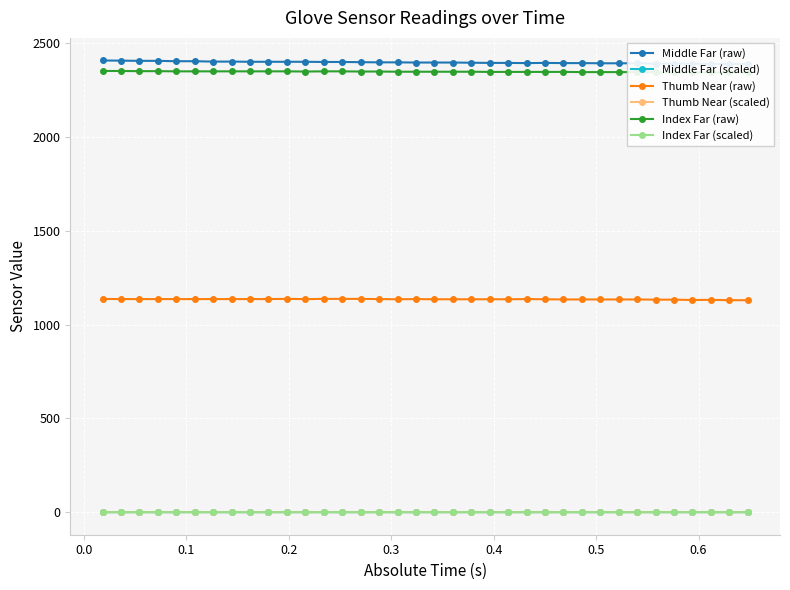

What is the maximum value for Thumb Near (raw)?

1137.0